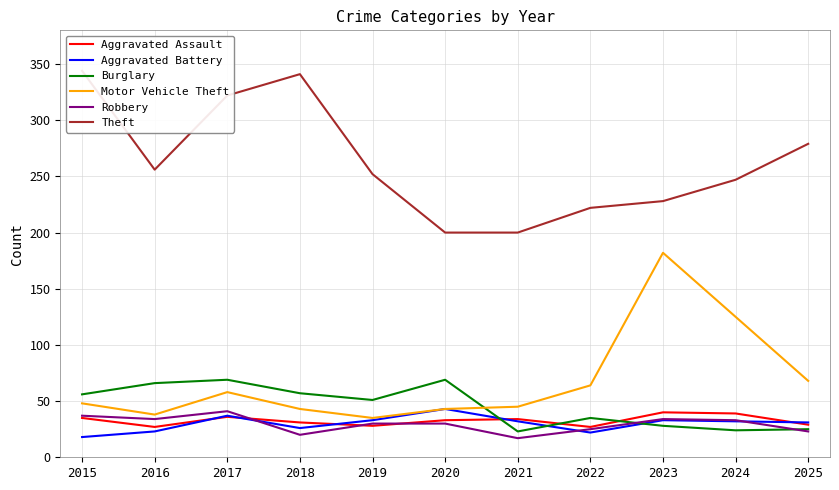

Reading left to right, transcribe all the data shown in this chart.

Aggravated Assault: 35	27	36	31	28	33	34	27	40	39	29
Aggravated Battery: 18	23	37	26	33	43	32	22	33	32	31
Burglary: 56	66	69	57	51	69	23	35	28	24	25
Motor Vehicle Theft: 48	38	58	43	35	43	45	64	182	125	68
Robbery: 37	34	41	20	30	30	17	25	34	33	23
Theft: 344	256	322	341	252	200	200	222	228	247	279